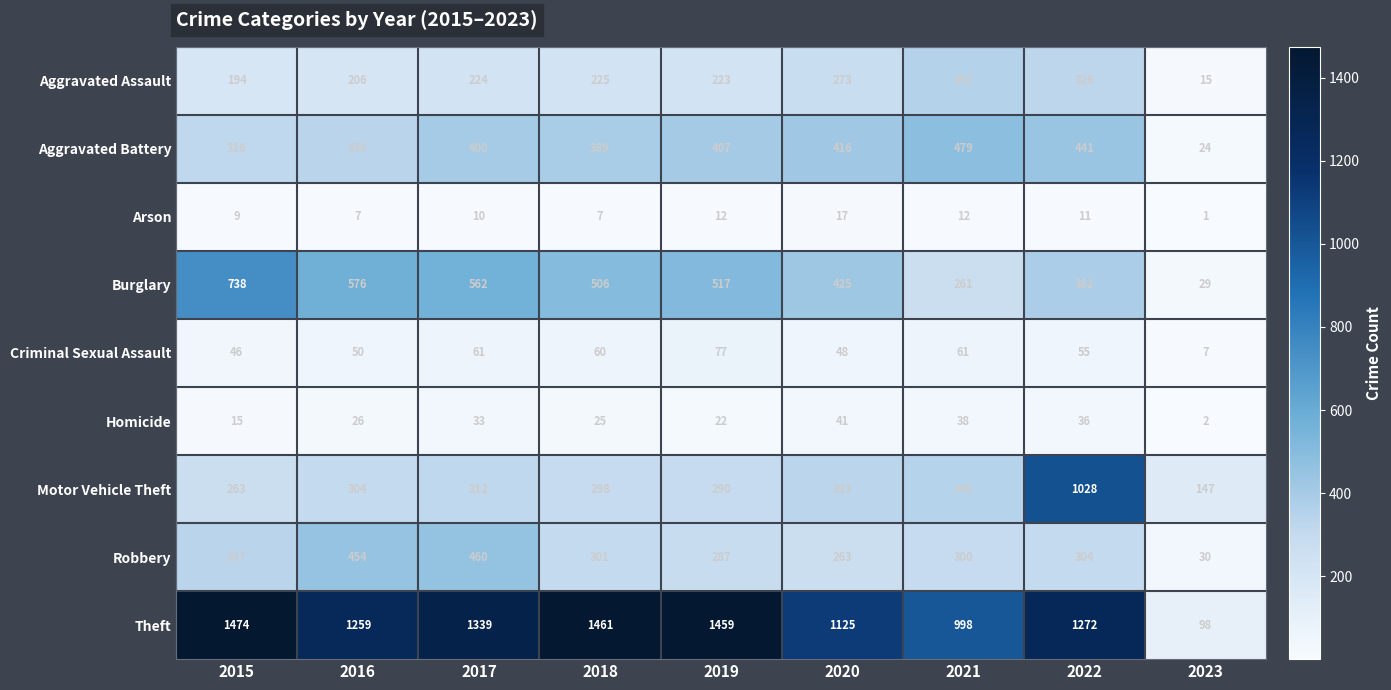

Which category has the lowest value across all series?

2023